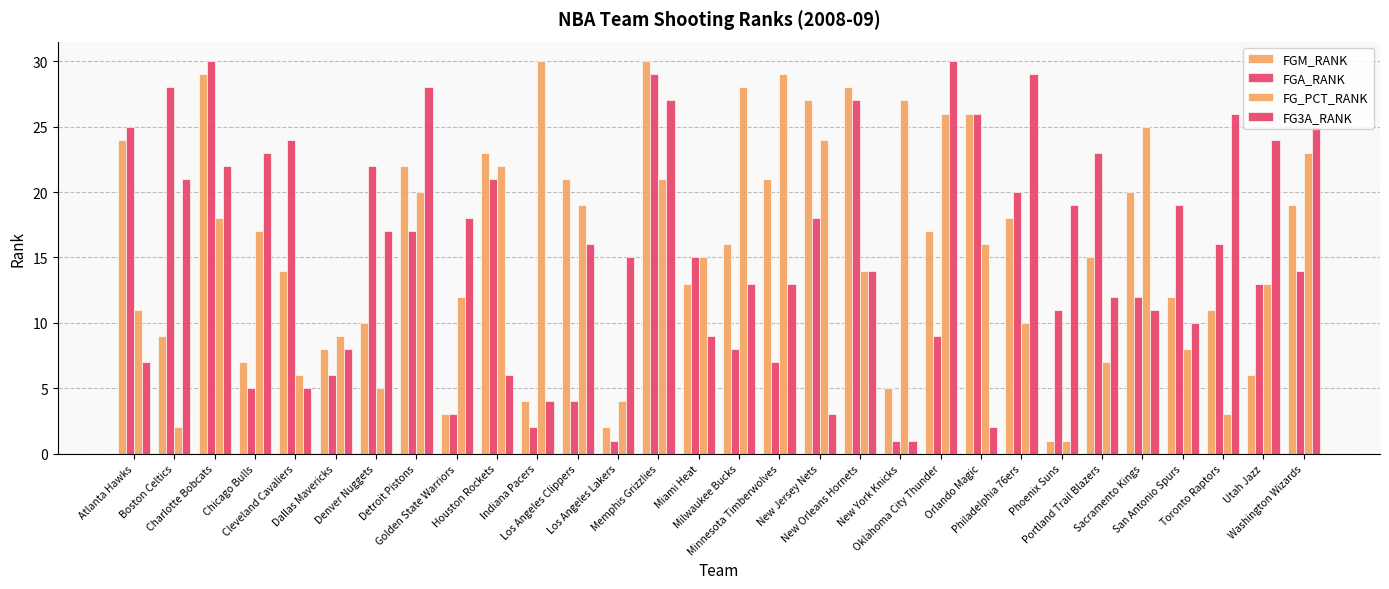

Is it true that FG3A_RANK equals 6 at Houston Rockets?

True